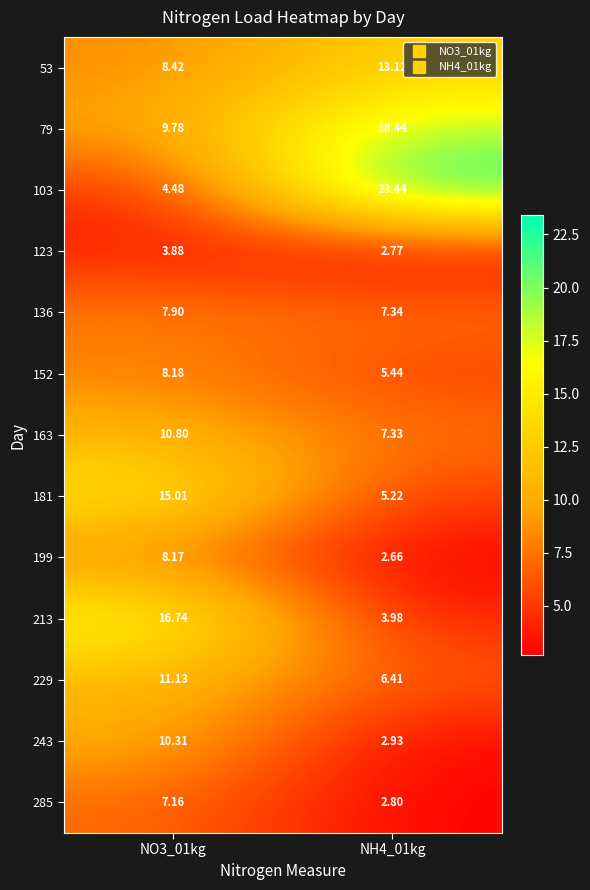

How many values in the 103 series are below 23?

1